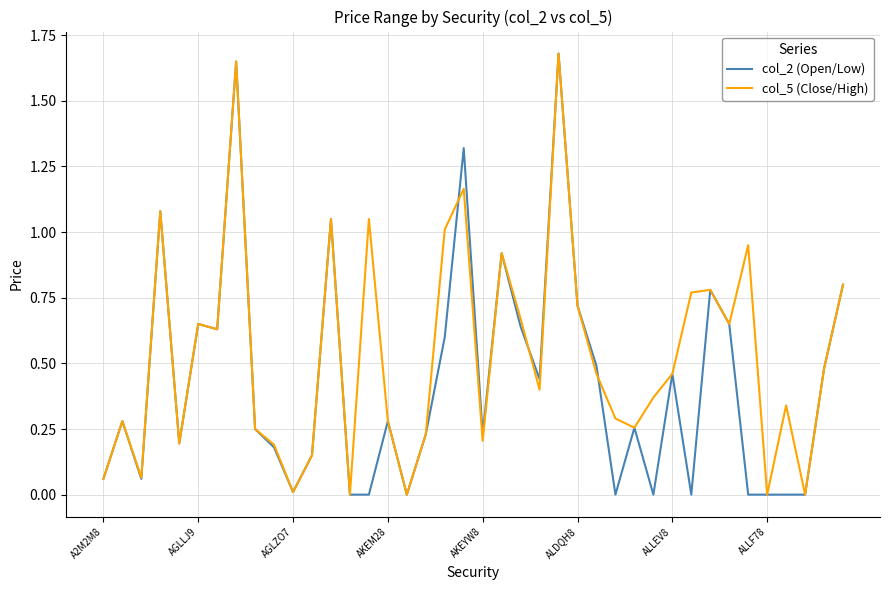

What is the average value of the col_5 (Close/High) series?

0.5